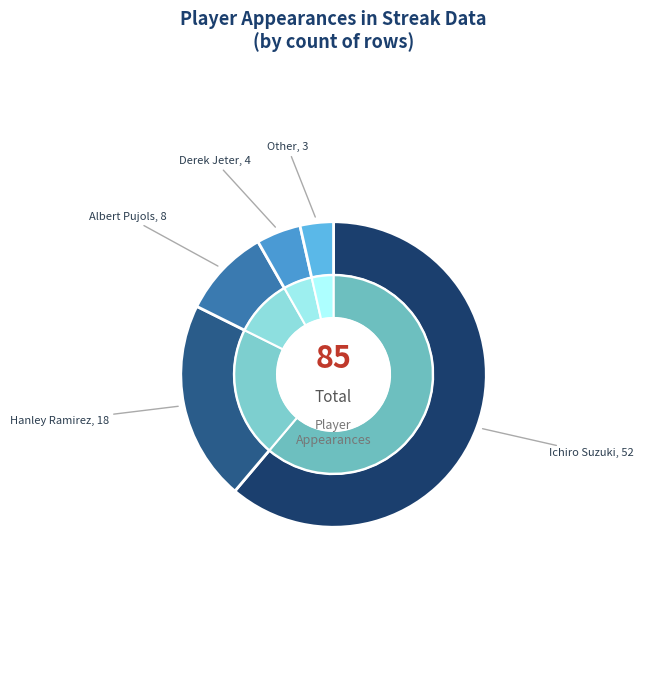

Which category accounts for the majority?

Ichiro Suzuki